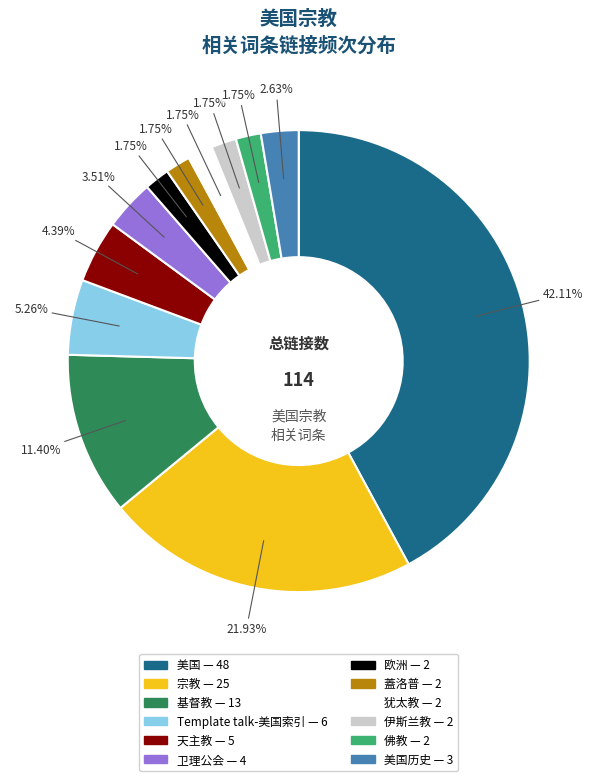

Is there any slice that represents more than half of the pie?

No